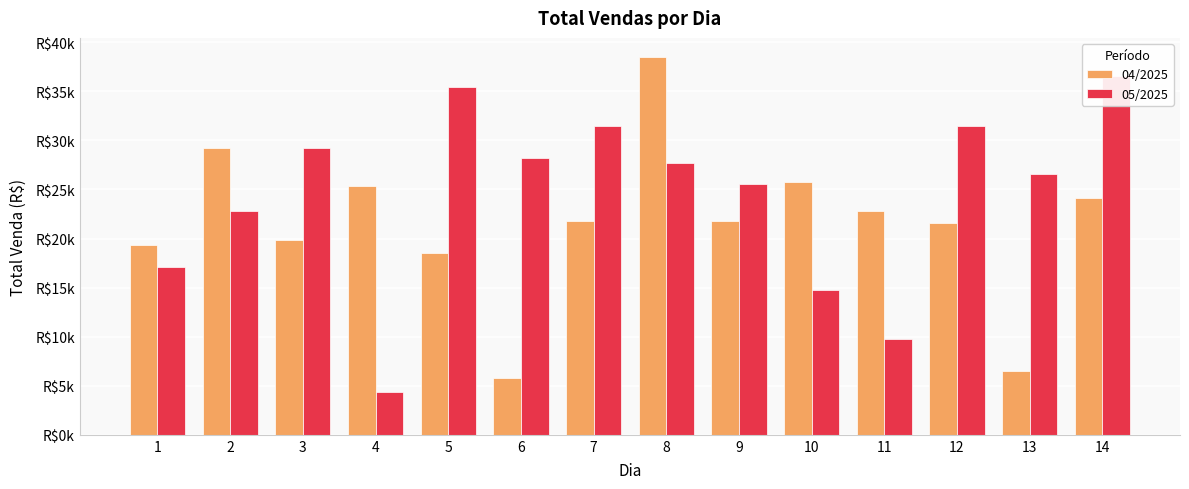

What is the value of the 05/2025 bar at the 6th from the left?

28248.4